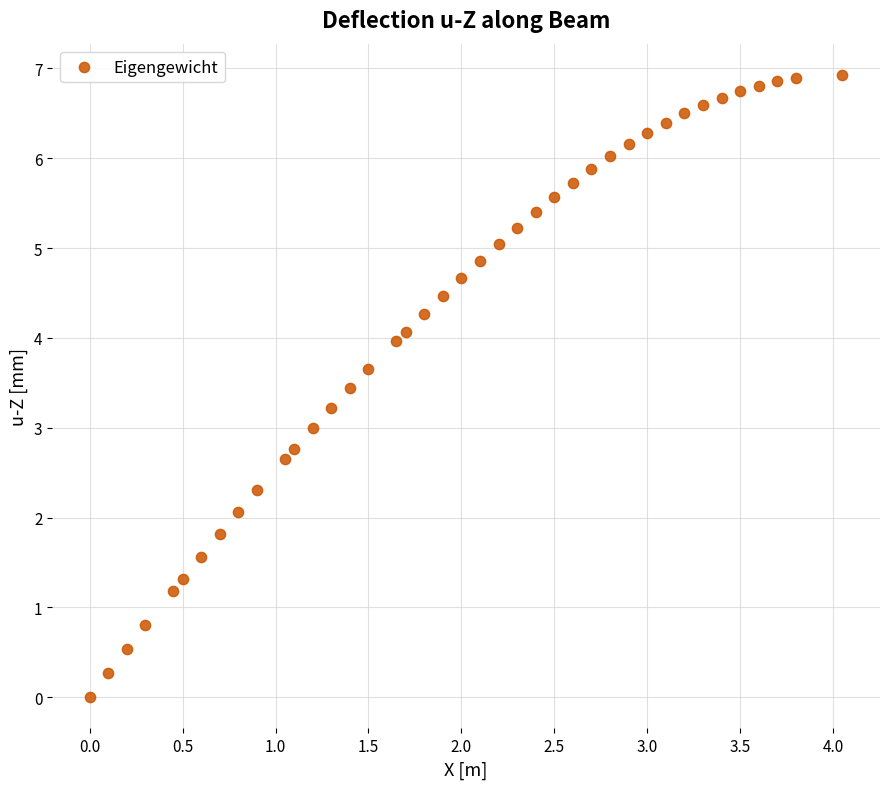

What is the range of Y values (max minus min)?

6.9